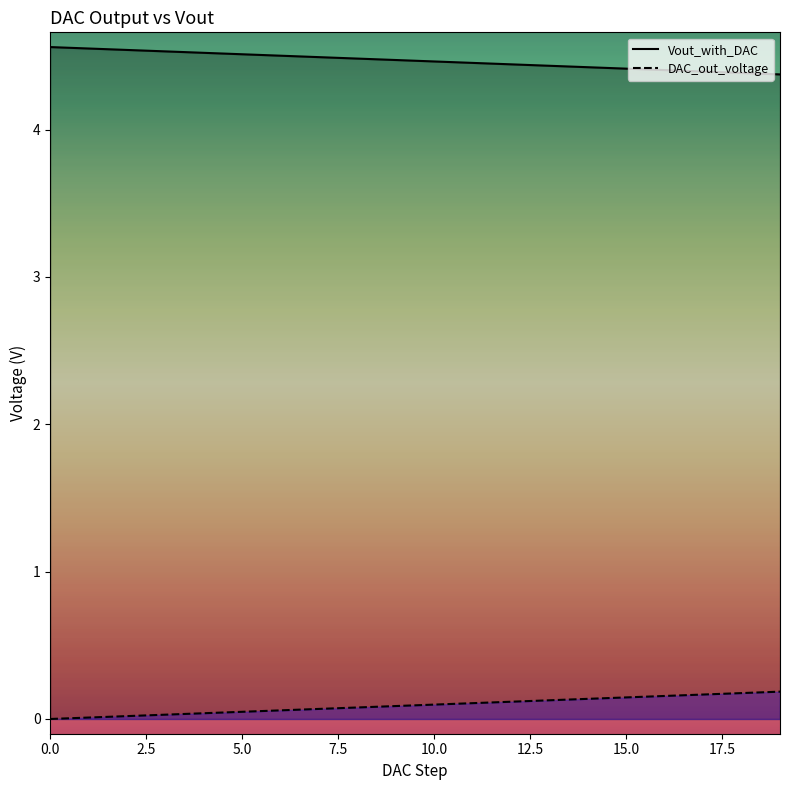

What is the total value across all series at 9?

4.6